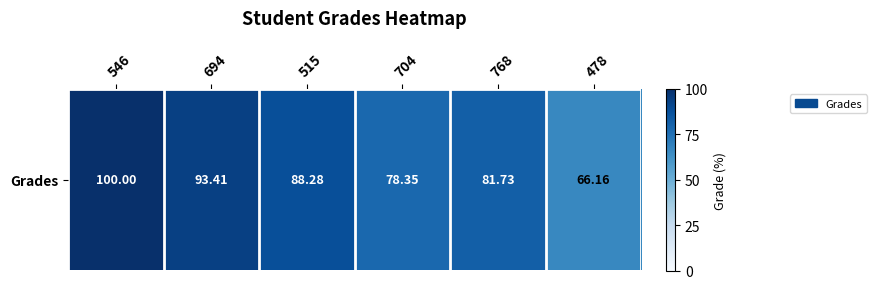

What is the ratio of the value at 694 to the value at 704?

1.2